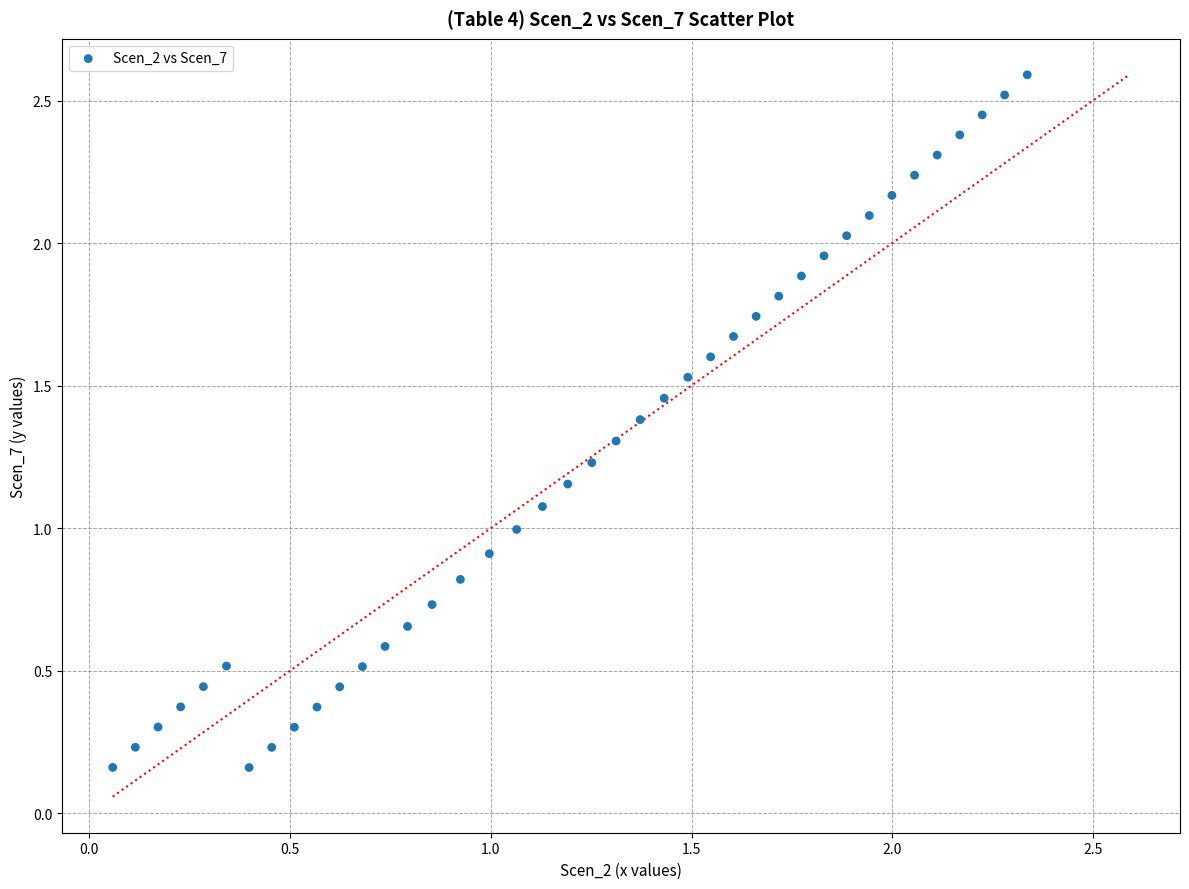

What is the range of X values (max minus min)?

2.3